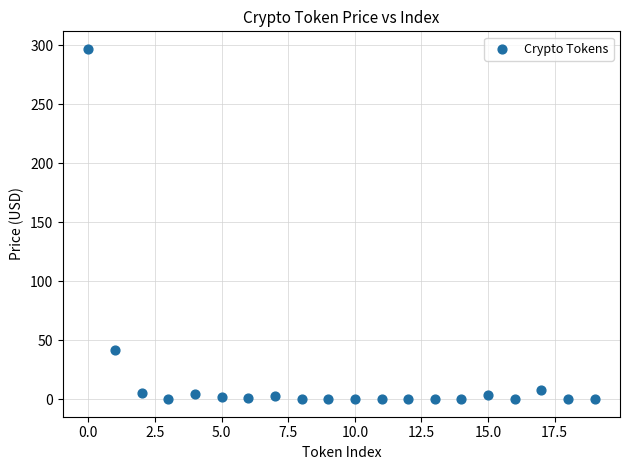

What Y value in the scatter plot is closest to 148?

41.4